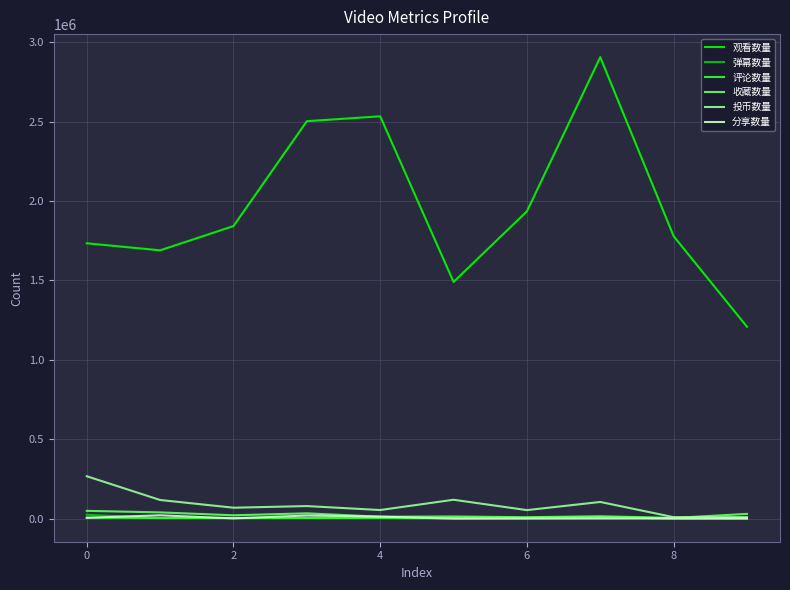

True or false: 观看数量 and 收藏数量 intersect in this chart.

False